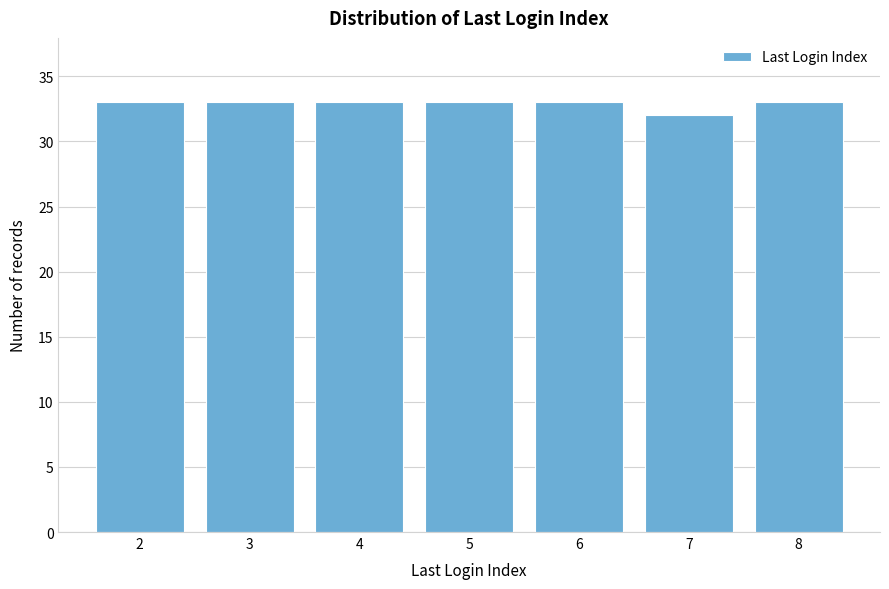

Reading left to right, extract all data points from this chart.

33	33	33	33	33	32	33